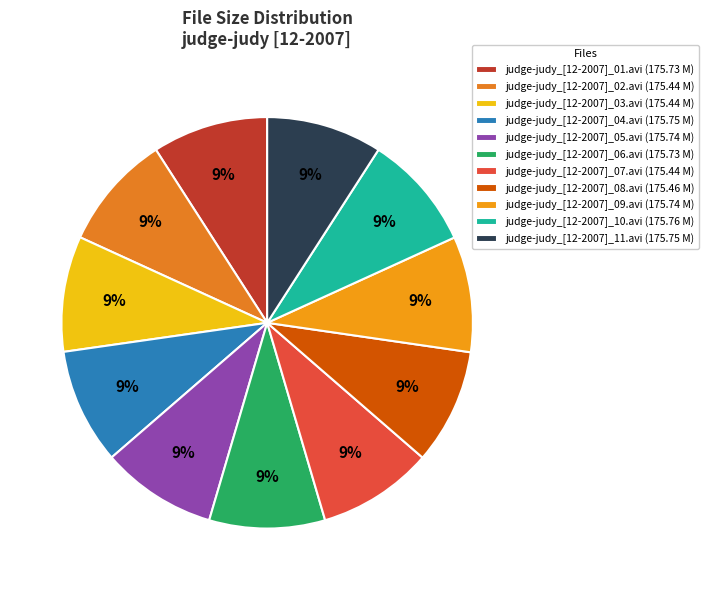

To the nearest percent, what portion does judge-judy_[12-2007]_01.avi represent?

9%